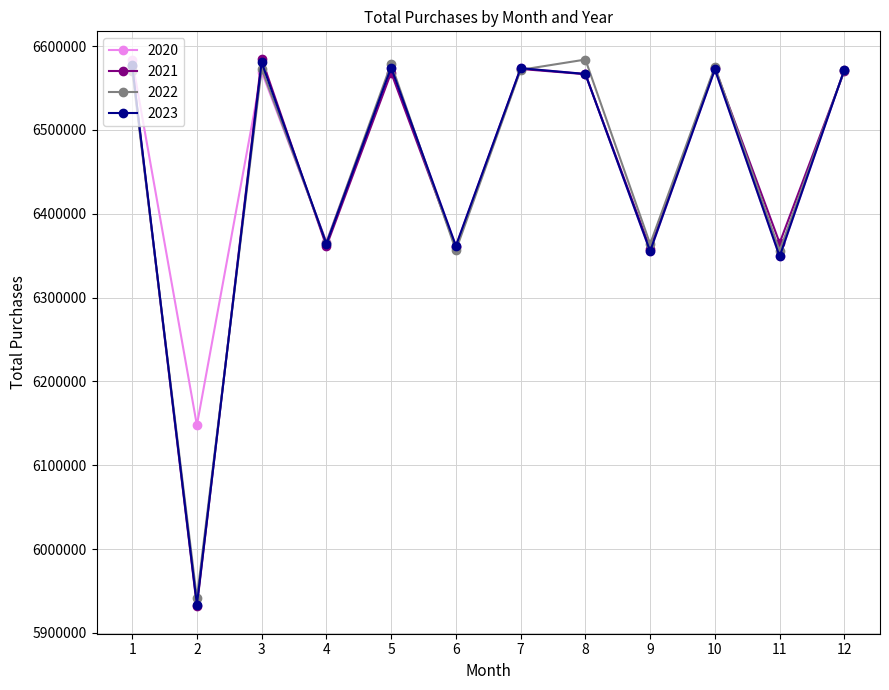

The value of 2021 at 5 is 6568386. True or false?

True